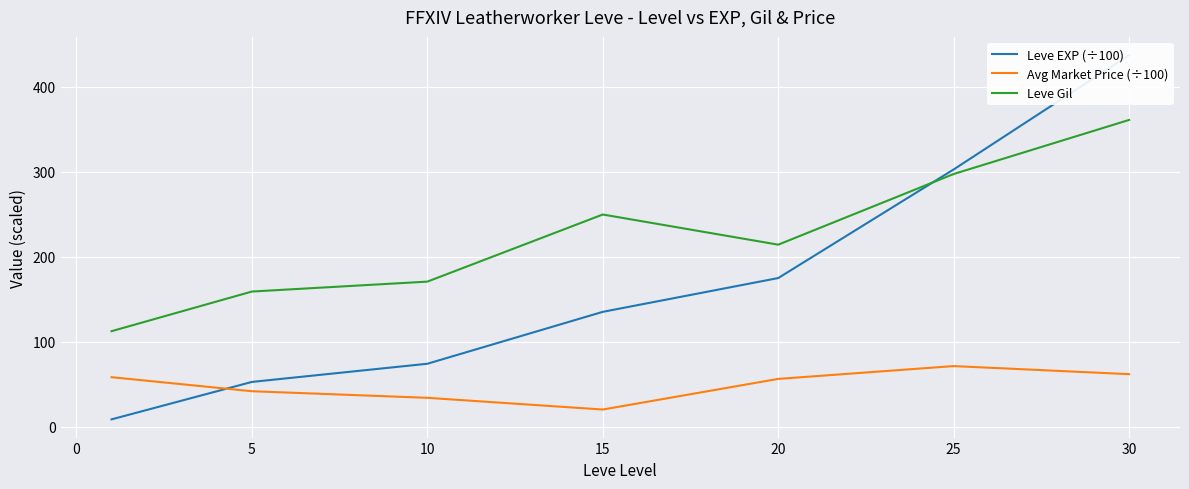

Is it true that Avg Market Price (÷100) equals 25.3 at 25?

False